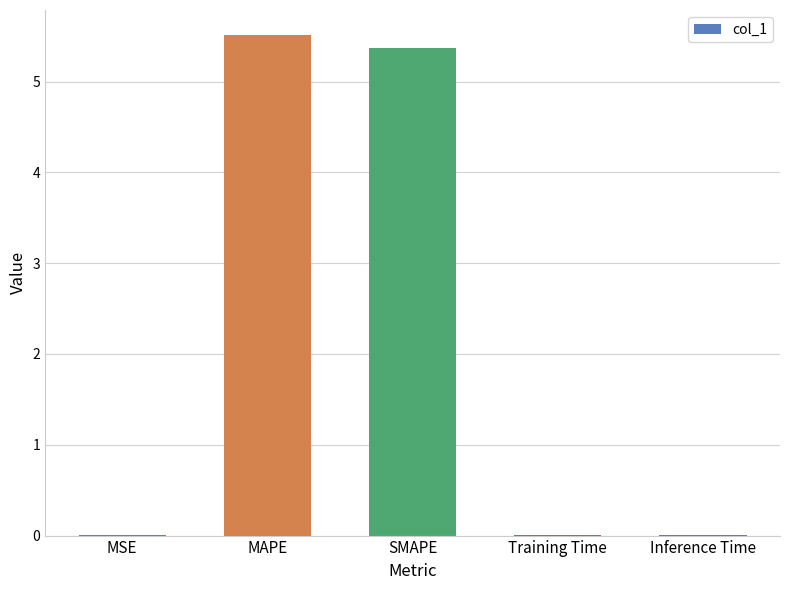

How many series are shown in this chart?

1